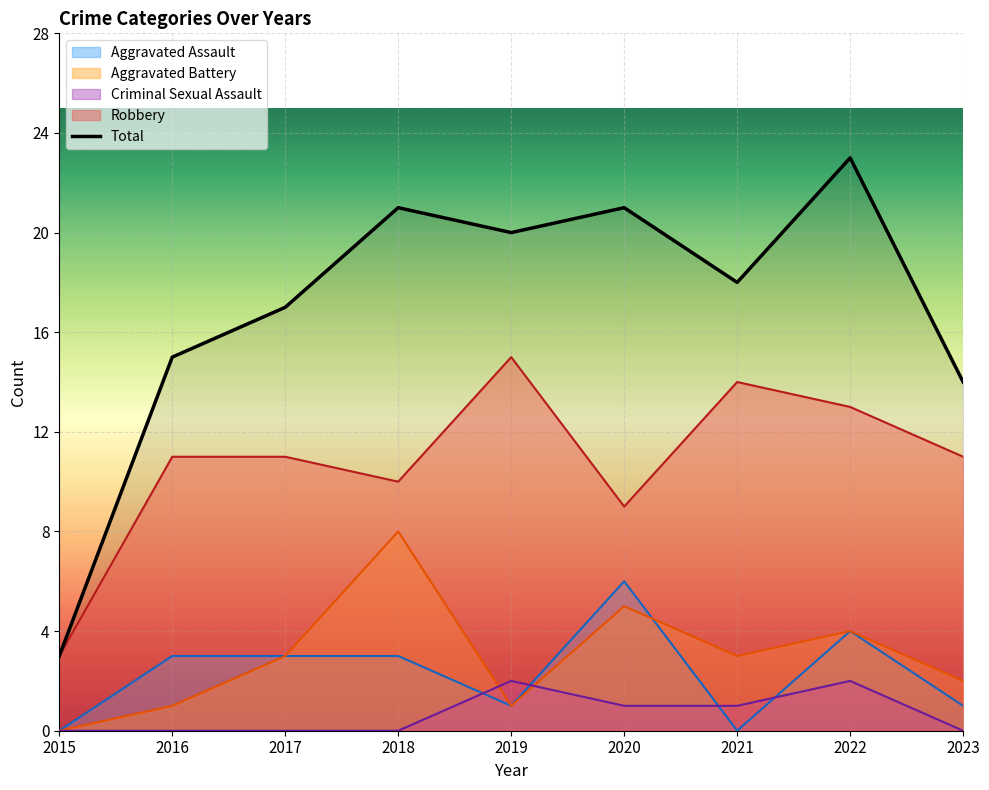

Reading left to right, list all the values displayed in this chart.

Aggravated Assault: 2015=0	2016=3	2017=3	2018=3	2019=1	2020=6	2021=0	2022=4	2023=1
Aggravated Battery: 2015=0	2016=1	2017=3	2018=8	2019=1	2020=5	2021=3	2022=4	2023=2
Criminal Sexual Assault: 2015=0	2016=0	2017=0	2018=0	2019=2	2020=1	2021=1	2022=2	2023=0
Robbery: 2015=3	2016=11	2017=11	2018=10	2019=15	2020=9	2021=14	2022=13	2023=11
Total: 2015=3	2016=15	2017=17	2018=21	2019=20	2020=21	2021=18	2022=23	2023=14